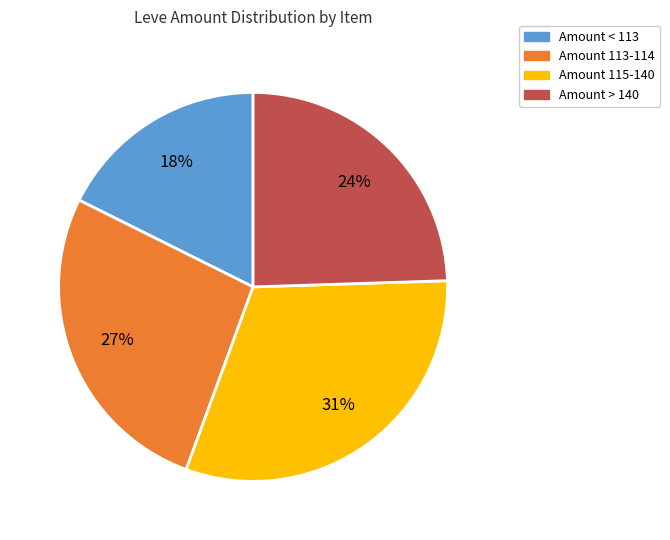

Is there a majority slice in this chart?

No